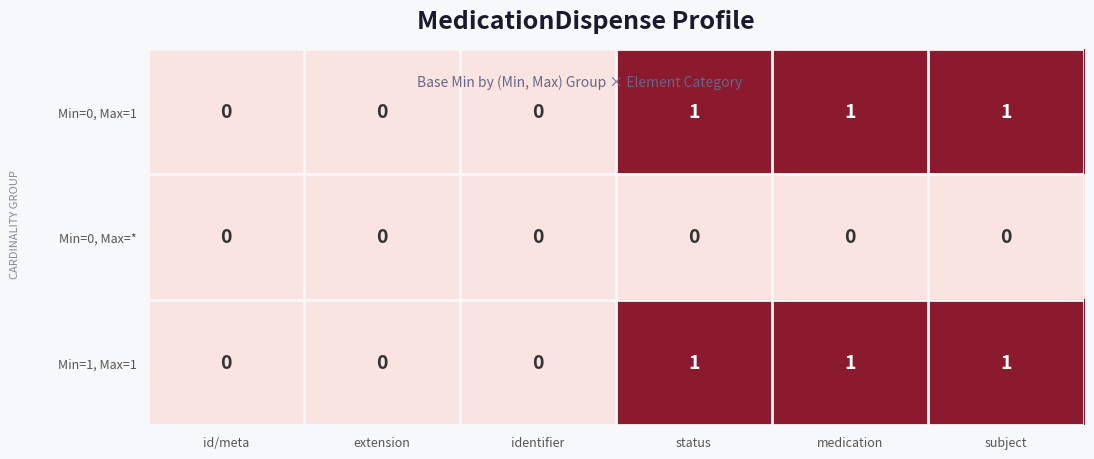

How many values in Min=0, Max=1 are above zero?

3